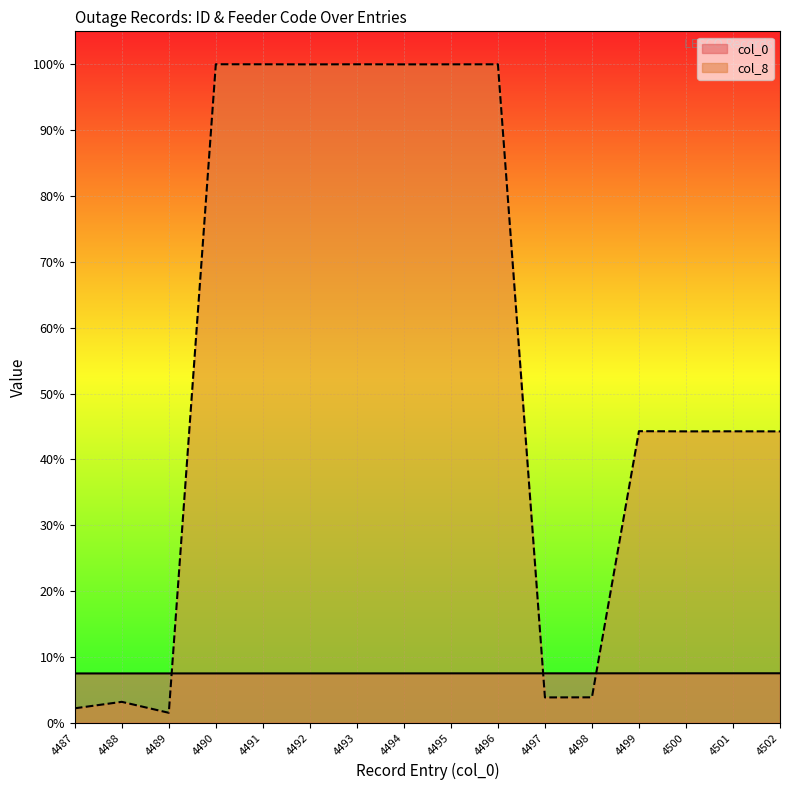

What are all the series names shown in the legend?

col_0, col_8